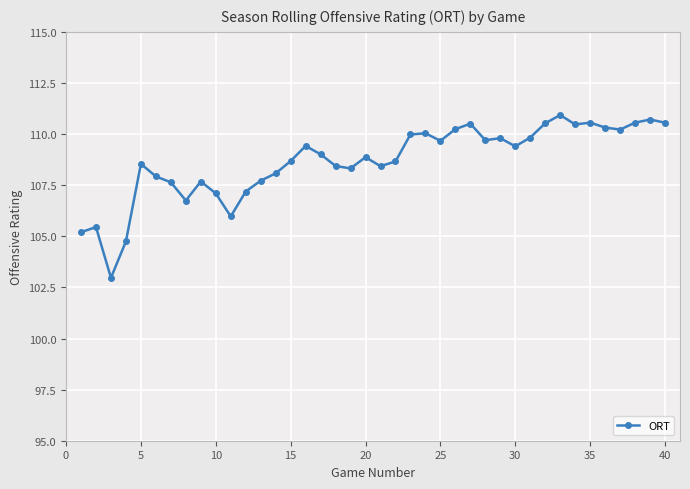

What is the difference between the maximum and second lowest values?

6.2